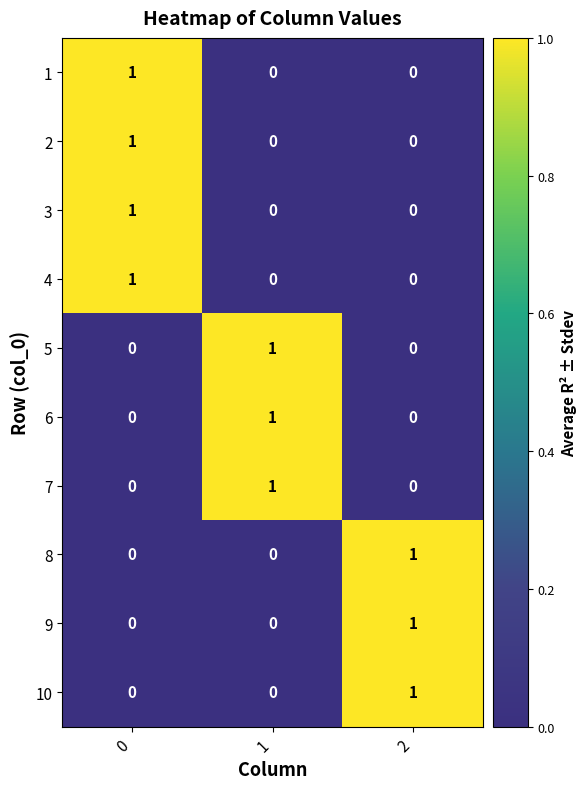

Reading left to right, transcribe all the data shown in this chart.

1: 1	0	0
2: 1	0	0
3: 1	0	0
4: 1	0	0
5: 0	1	0
6: 0	1	0
7: 0	1	0
8: 0	0	1
9: 0	0	1
10: 0	0	1